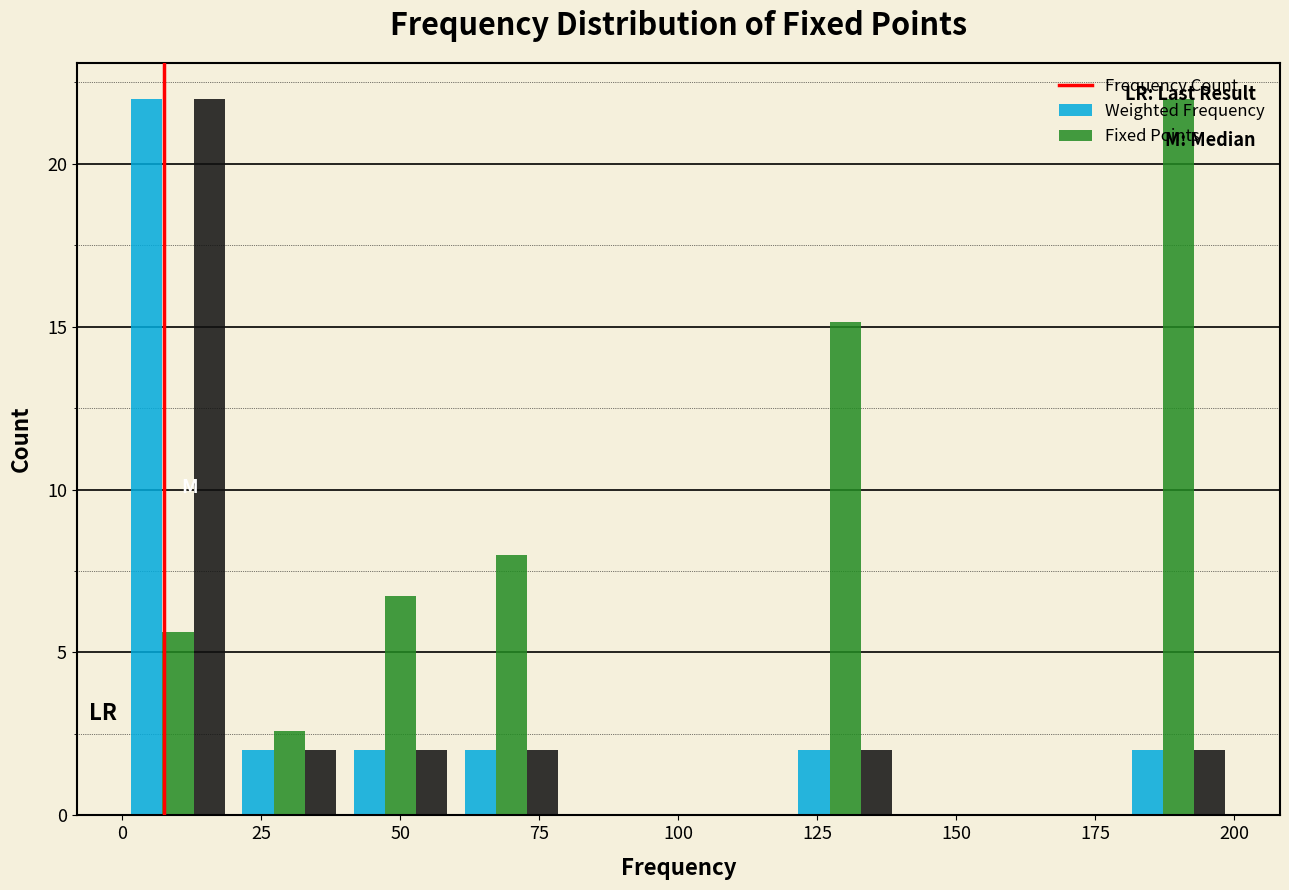

Reading left to right, transcribe this chart: for each range on the x-axis, give the height of each series' bar. The values are not printed on the chart, so give them approximately, as read against the axis.

0 to 20: Frequency Count=22.0	Weighted Frequency=5.5	Fixed Points=22.0
20 to 40: Frequency Count=2.0	Weighted Frequency=2.5	Fixed Points=2.0
40 to 60: Frequency Count=2.0	Weighted Frequency=6.5	Fixed Points=2.0
60 to 80: Frequency Count=2.0	Weighted Frequency=8.0	Fixed Points=2.0
80 to 100: Frequency Count=0	Weighted Frequency=0	Fixed Points=0
100 to 120: Frequency Count=0	Weighted Frequency=0	Fixed Points=0
120 to 140: Frequency Count=2.0	Weighted Frequency=15.0	Fixed Points=2.0
140 to 160: Frequency Count=0	Weighted Frequency=0	Fixed Points=0
160 to 180: Frequency Count=0	Weighted Frequency=0	Fixed Points=0
180 to 200: Frequency Count=2.0	Weighted Frequency=22.0	Fixed Points=2.0